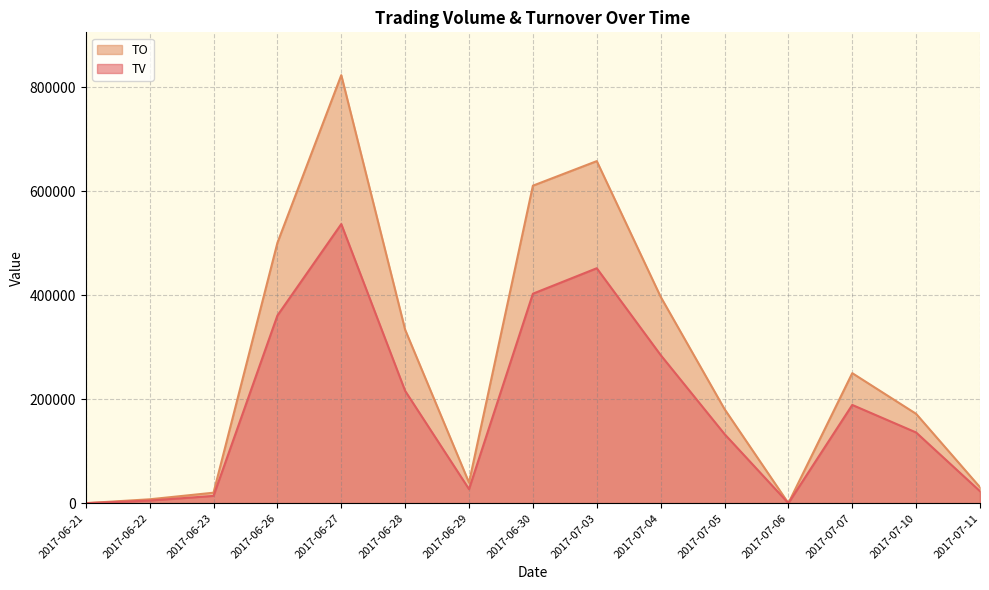

How many series are shown in this chart?

2